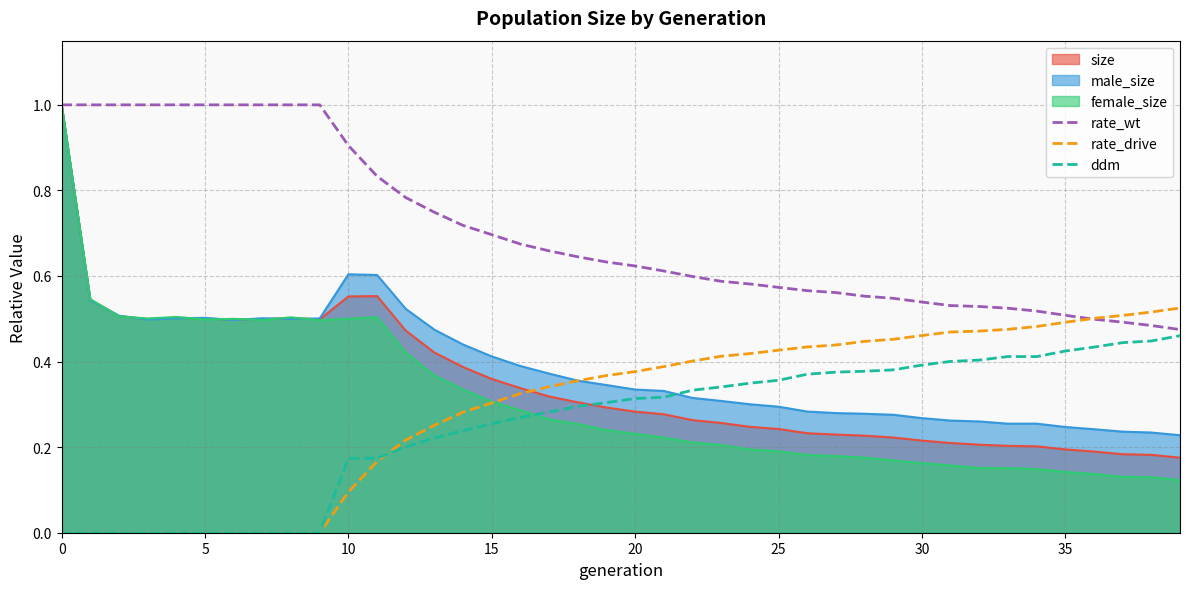

The value of female_size at 30 is 0.3. True or false?

False